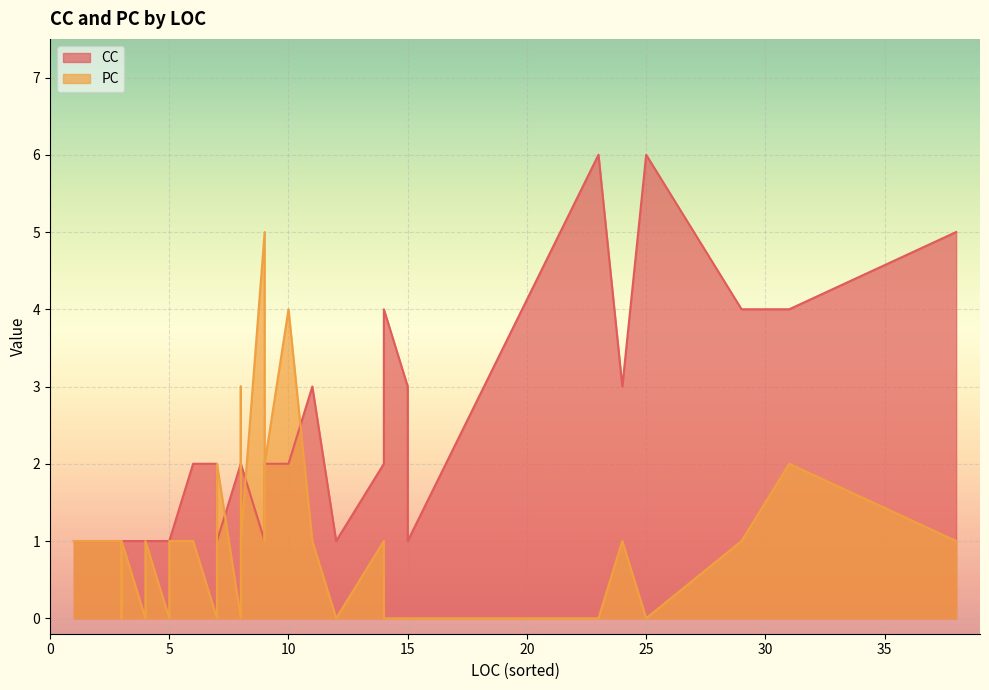

True or false: CC and PC intersect in this chart.

True